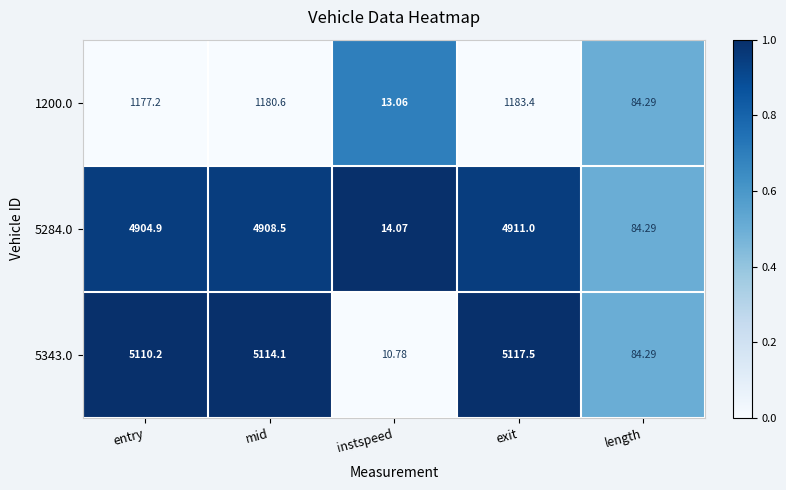

Which category has the highest value across all series?

exit